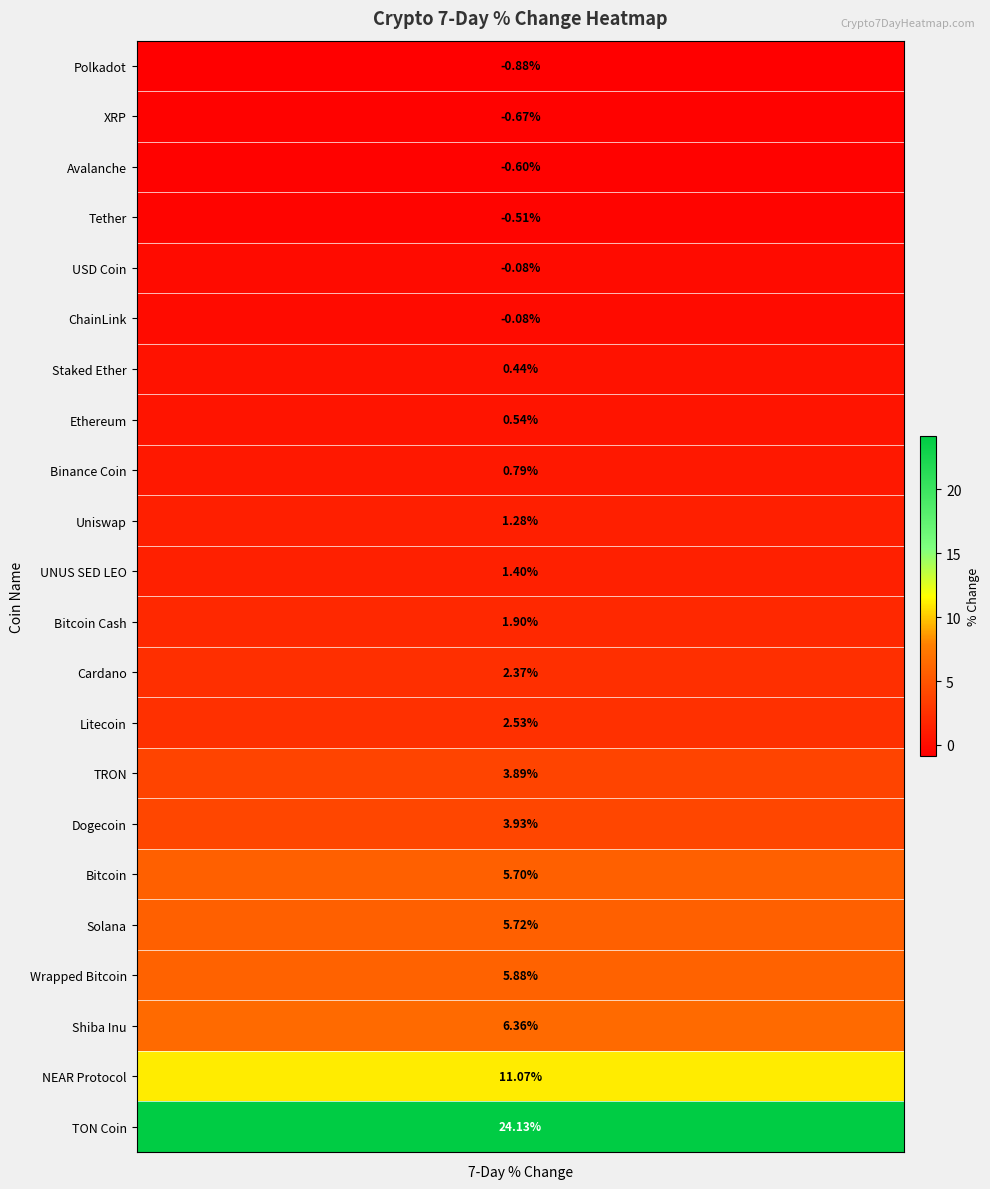

Rank the categories by value from lowest to highest.

Polkadot, XRP, Avalanche, Tether, USD Coin, ChainLink, Staked Ether, Ethereum, Binance Coin, Uniswap, UNUS SED LEO, Bitcoin Cash, Cardano, Litecoin, TRON, Dogecoin, Bitcoin, Solana, Wrapped Bitcoin, Shiba Inu, NEAR Protocol, TON Coin